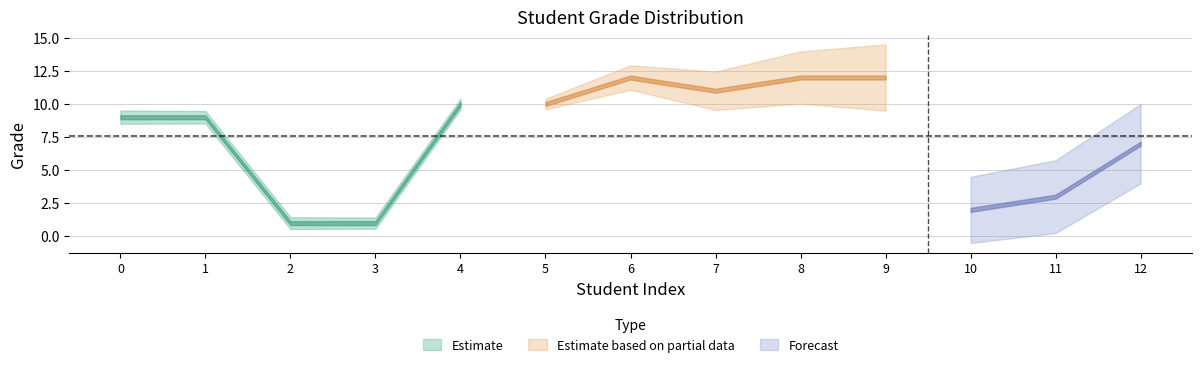

How many points are higher than both their immediate neighbors (excluding endpoints)?

1